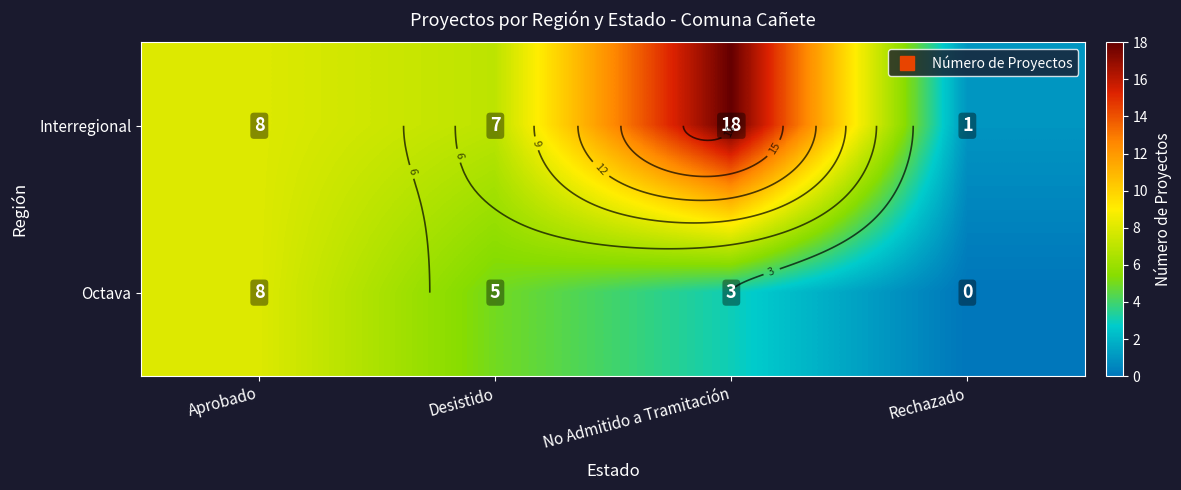

At which label does Interregional first exceed 8?

No Admitido a Tramitación